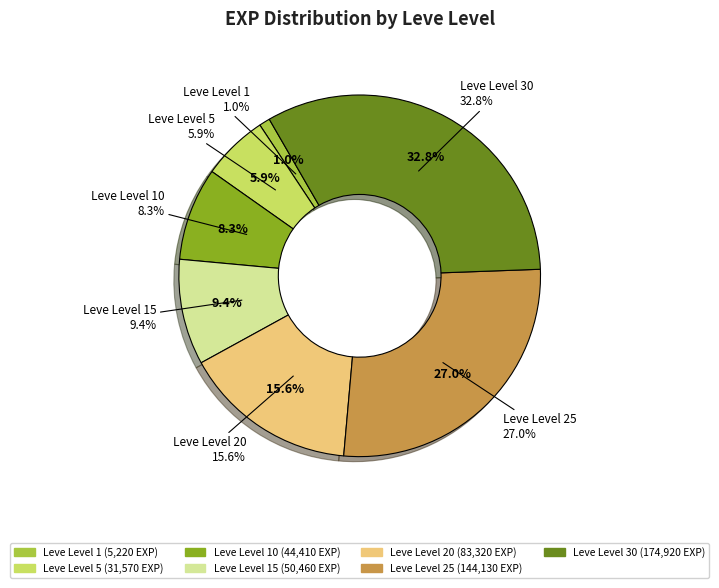

What is the total percentage of 1 and 1?

0.9%